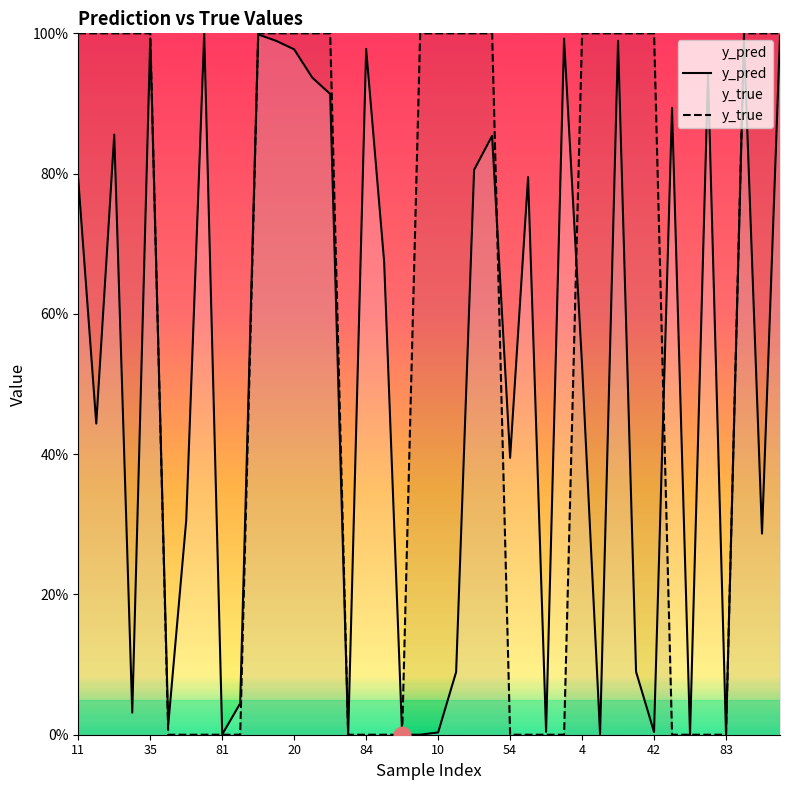

How many times do y_pred and y_true cross each other?

8